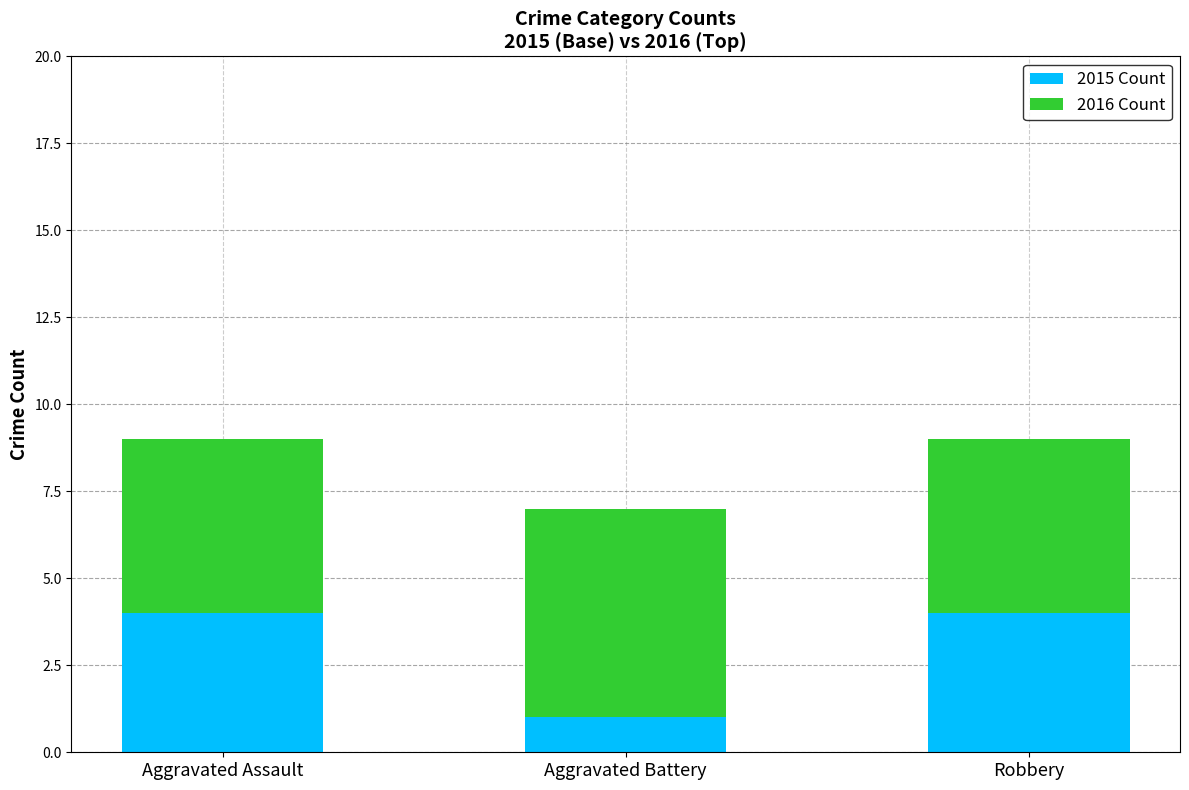

What are all the series names shown in the legend?

2015 Count, 2016 Count